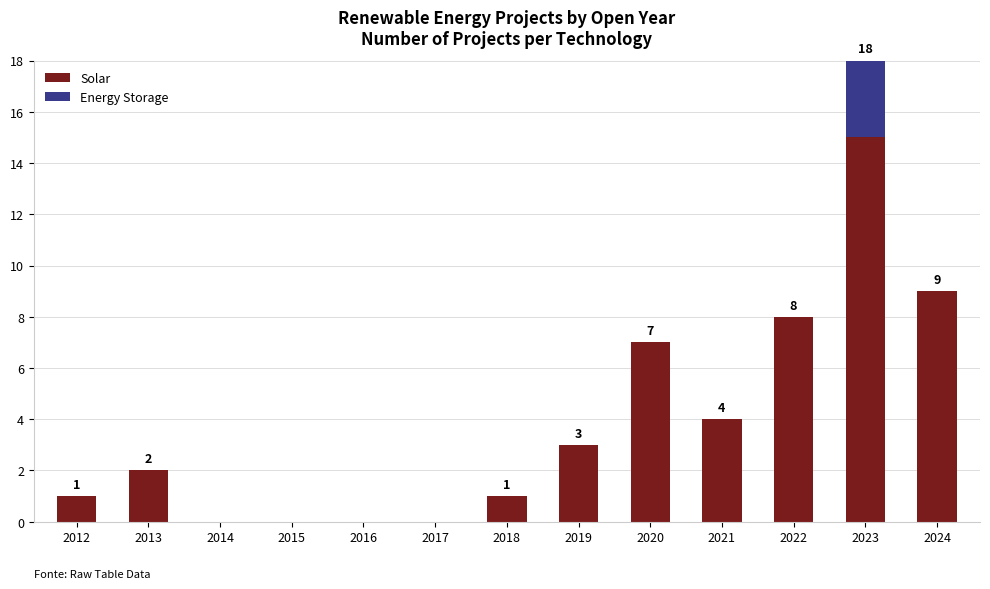

Is it true that Solar equals 1 at 2018?

True